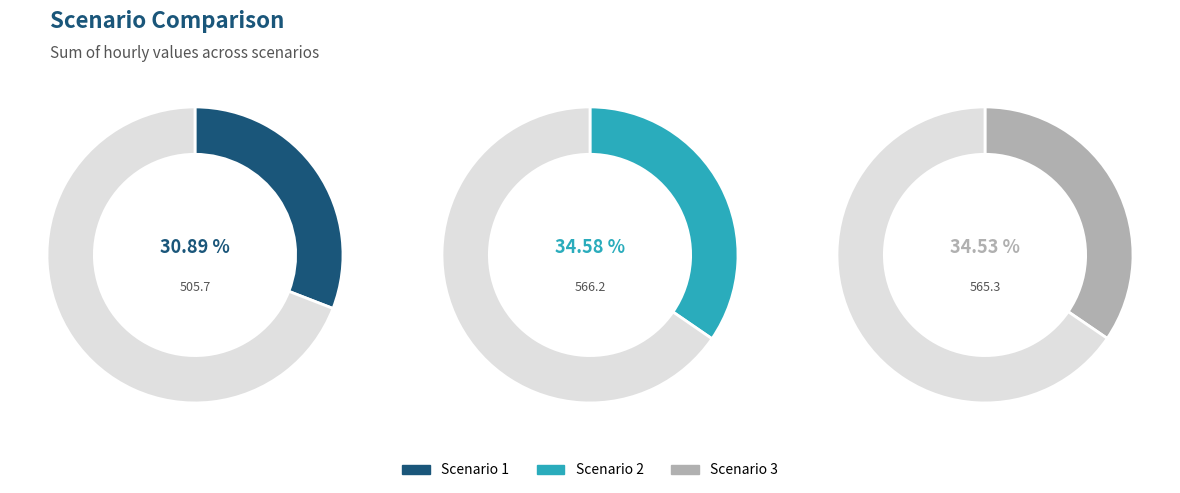

The 15 slice represents 1% of the pie. True or false?

False